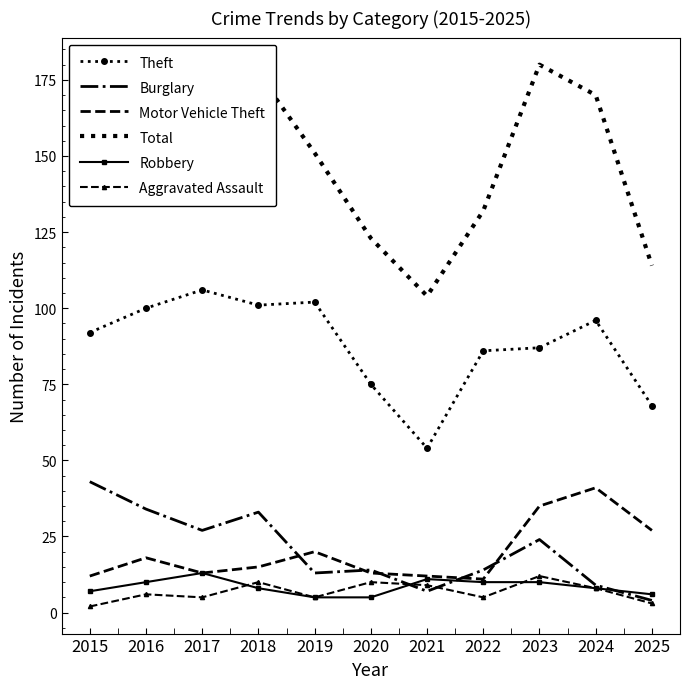

What are all the series names shown in the legend?

Theft, Burglary, Motor Vehicle Theft, Total, Robbery, Aggravated Assault